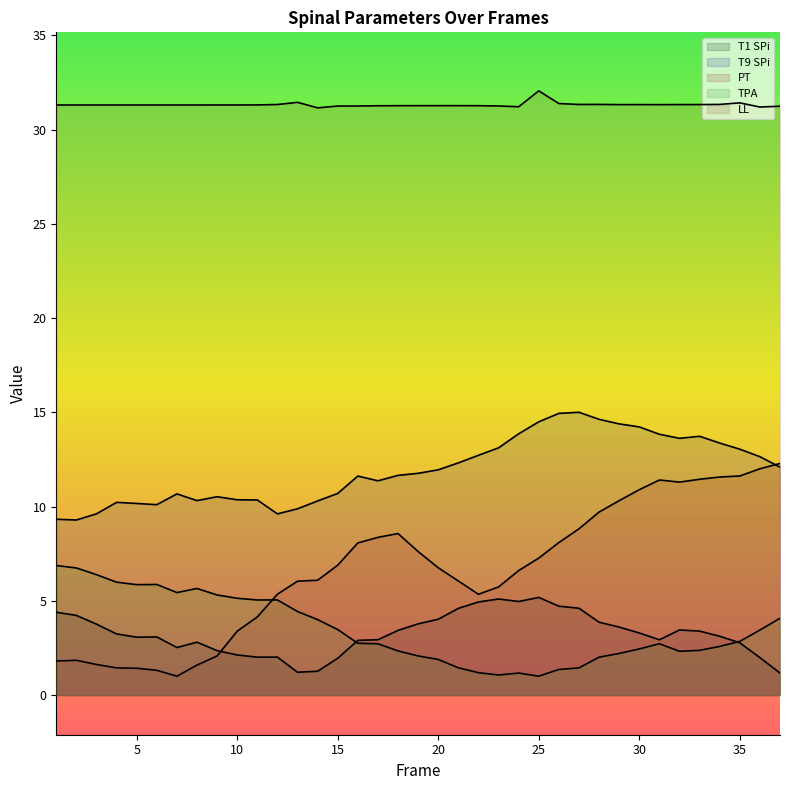

Count the number of categories in the chart.

37